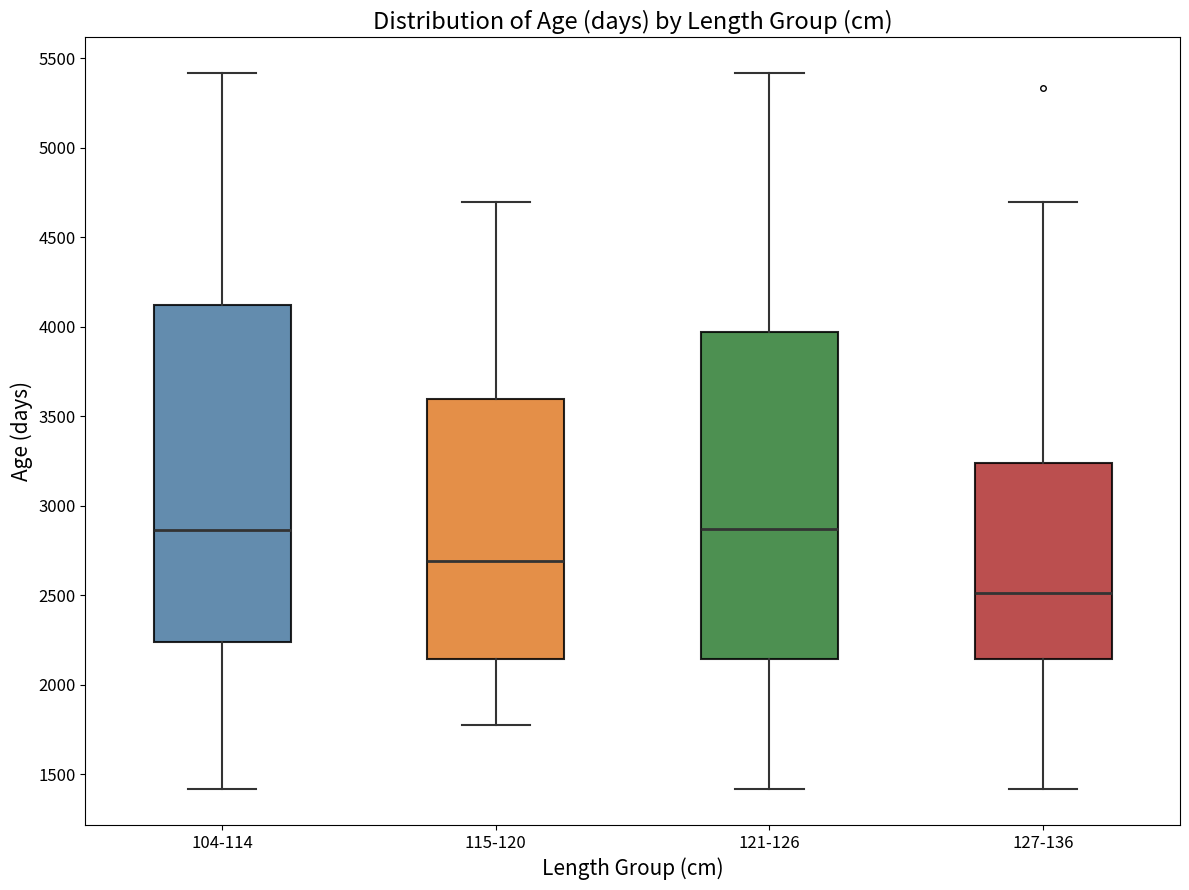

Reading left to right, transcribe this box plot: for each box, give where its median line is, the range the box spans, and where its two whiskers end, as read against the y-axis. The values are not printed on the chart, so give them approximately, as read against the axis.

104-114: median 2850, box 2250 to 4100, whiskers 1400 to 5400
115-120: median 2700, box 2150 to 3600, whiskers 1800 to 4700
121-126: median 2850, box 2150 to 3950, whiskers 1400 to 5400
127-136: median 2500, box 2150 to 3250, whiskers 1400 to 4700